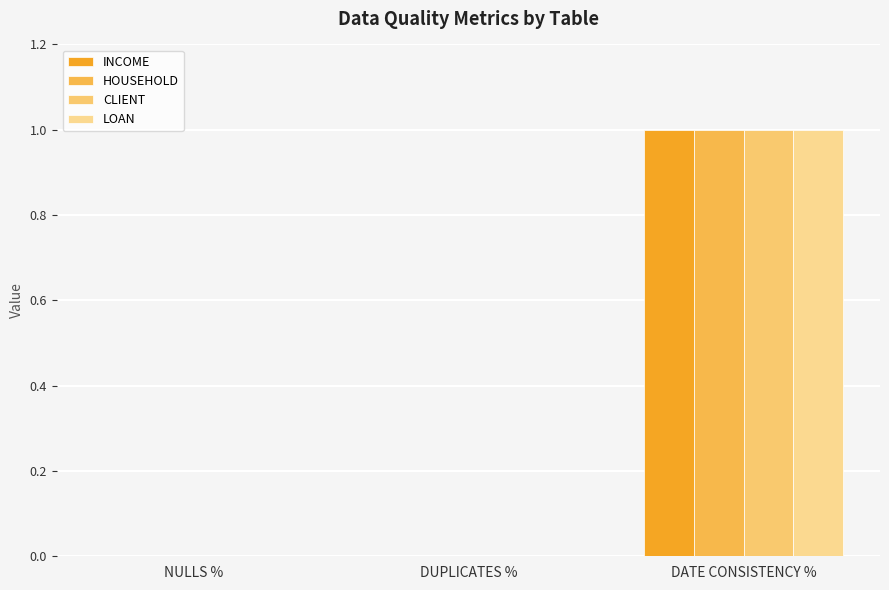

What are all the series names shown in the legend?

INCOME, HOUSEHOLD, CLIENT, LOAN